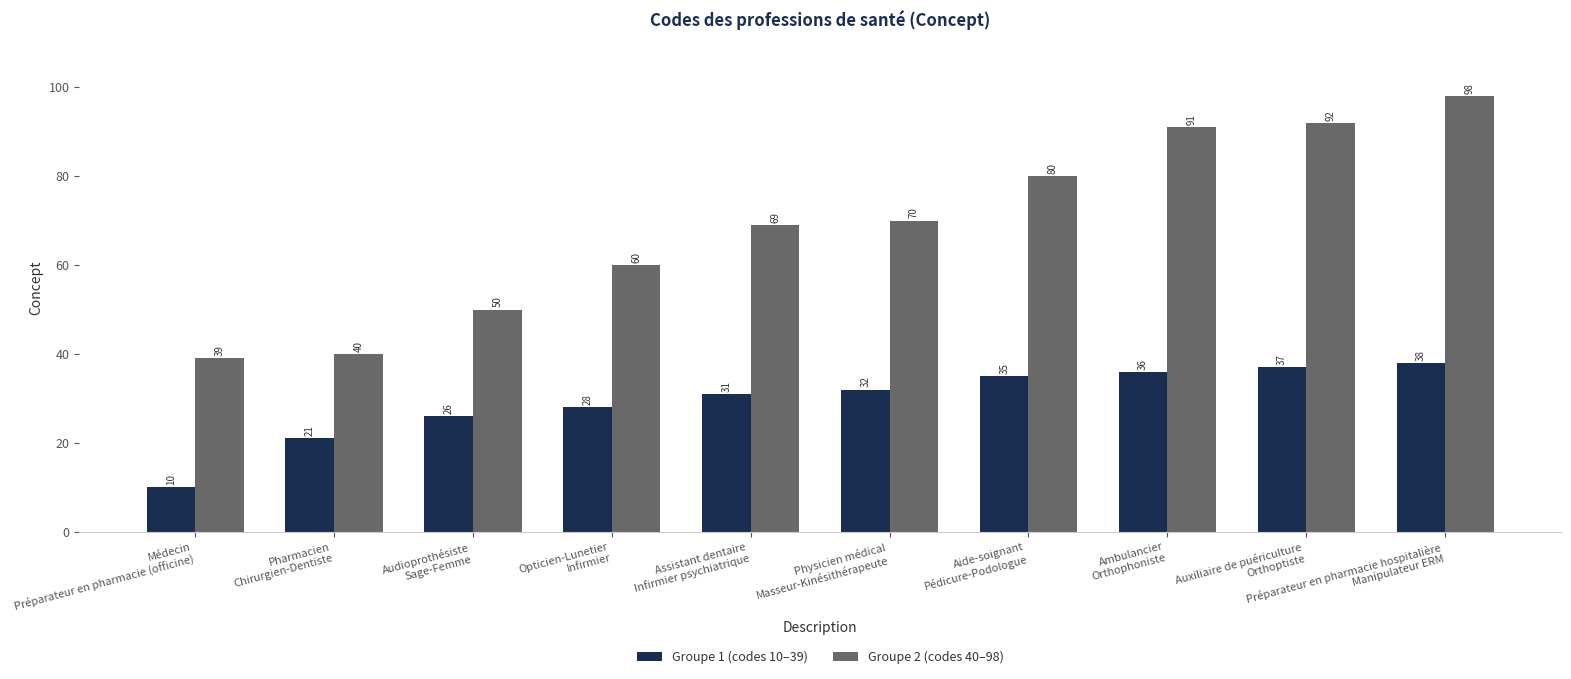

At which label is Groupe 2 (codes 40–98) closest to 68?

Assistant dentaire
Infirmier psychiatrique